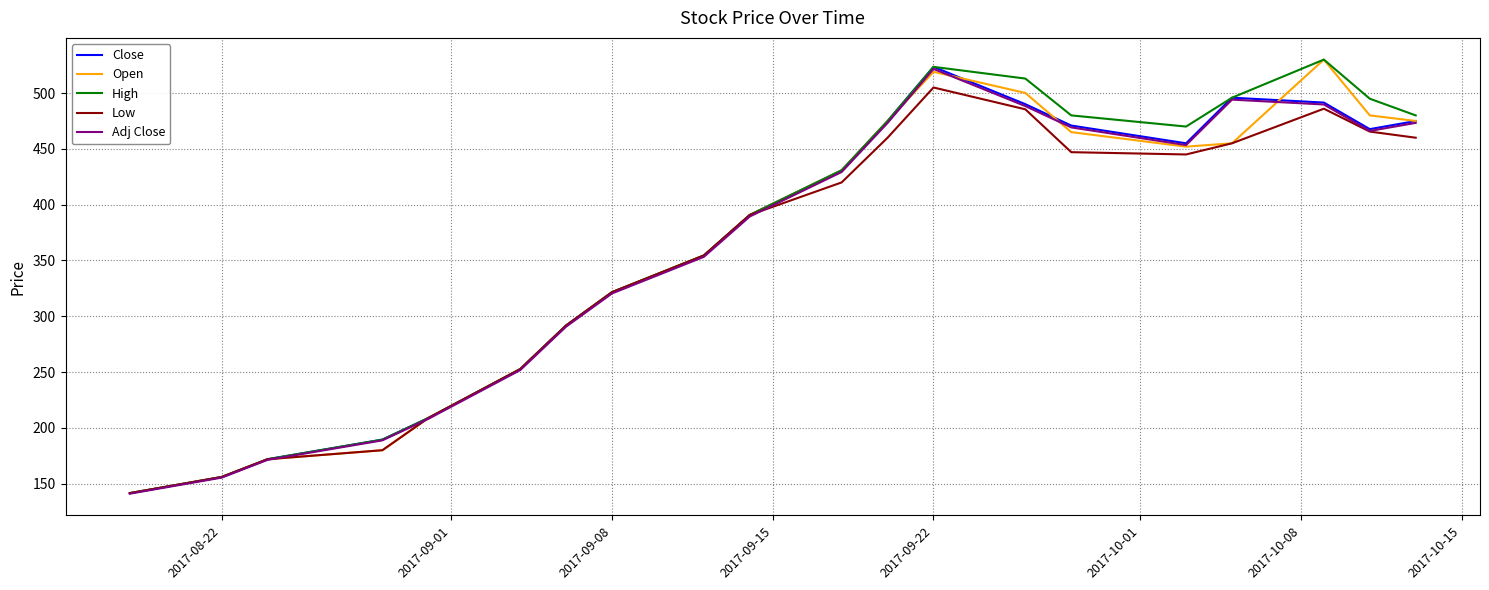

How many values in the Low series exceed 419?

10